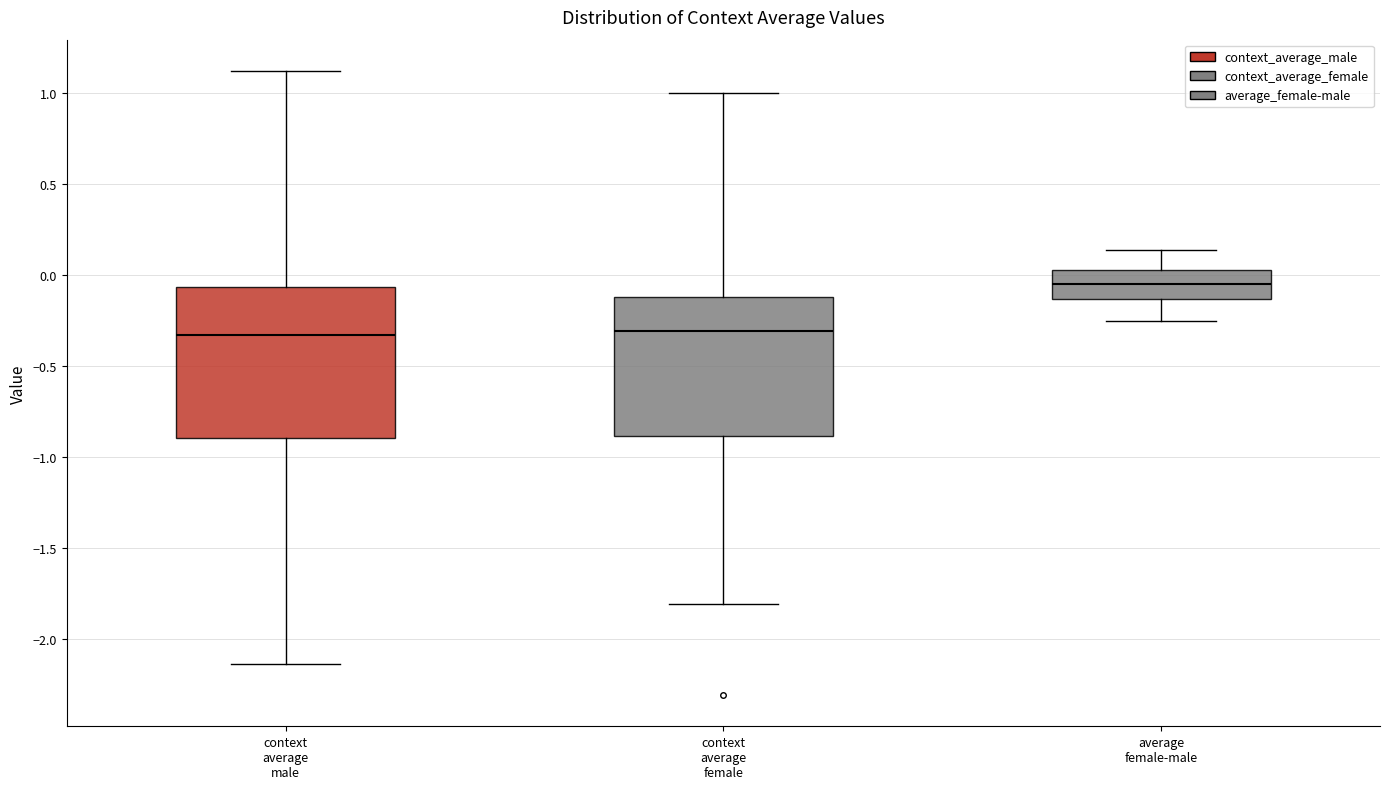

Which box's median line is the highest?

average female-male